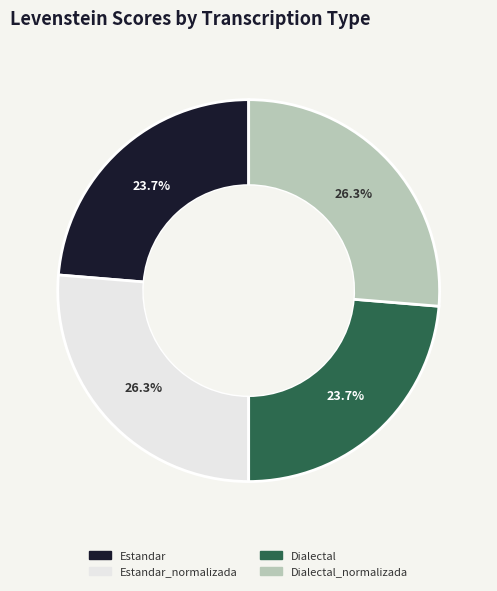

Is there a majority slice in this chart?

No